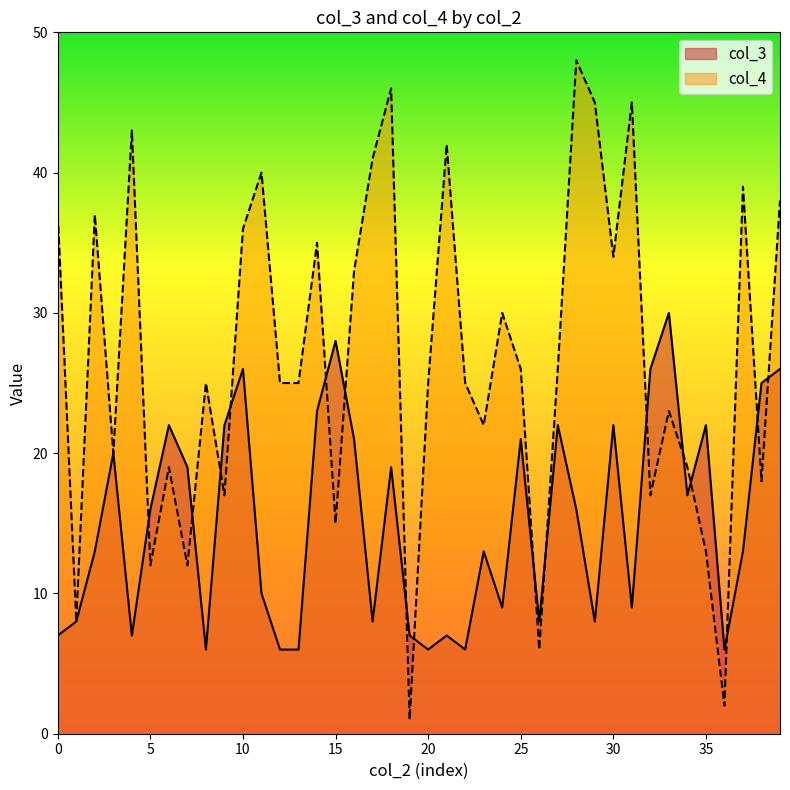

Reading right to left, extract all data points from this chart.

col_3: 26	25	13	6	22	17	30	26	9	22	8	16	22	8	21	9	13	6	7	6	7	19	8	21	28	23	6	6	10	26	22	6	19	22	16	7	20	13	8	7
col_4: 38	18	39	2	13	19	23	17	45	34	45	48	26	6	26	30	22	25	42	25	1	46	41	33	15	35	25	25	40	36	17	25	12	19	12	43	20	37	8	37